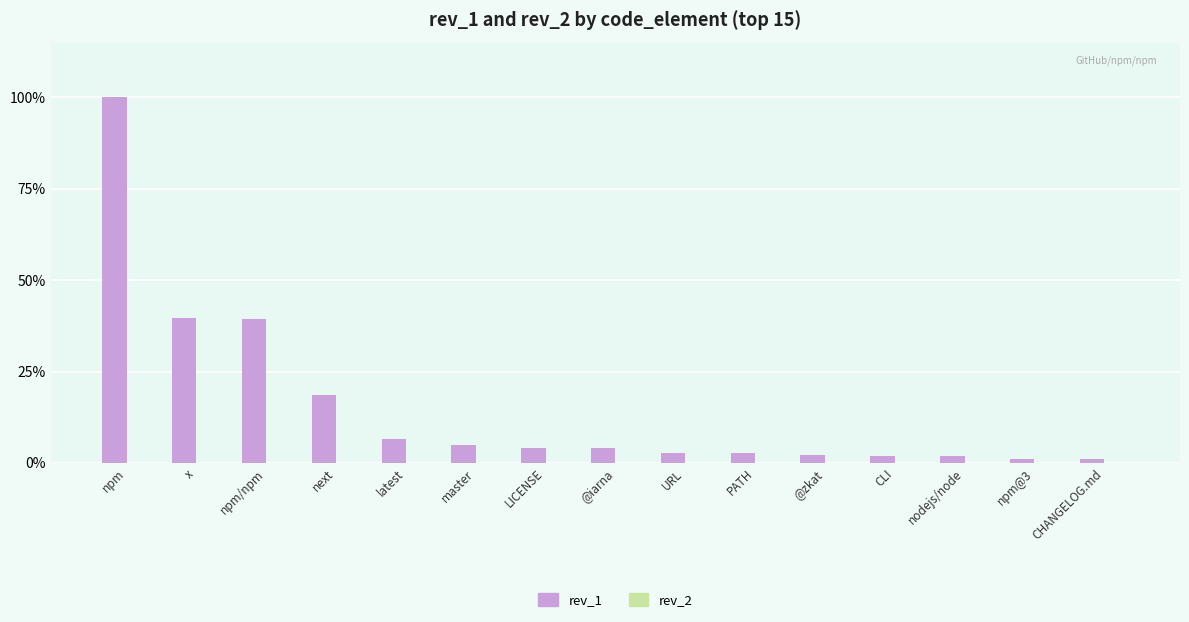

Reading left to right, extract all data points from this chart.

rev_1: 10376	4103	4091	1933	685	504	412	411	280	279	216	200	192	125	101
rev_2: 0	0	0	0	0	0	0	0	0	0	0	0	0	0	0